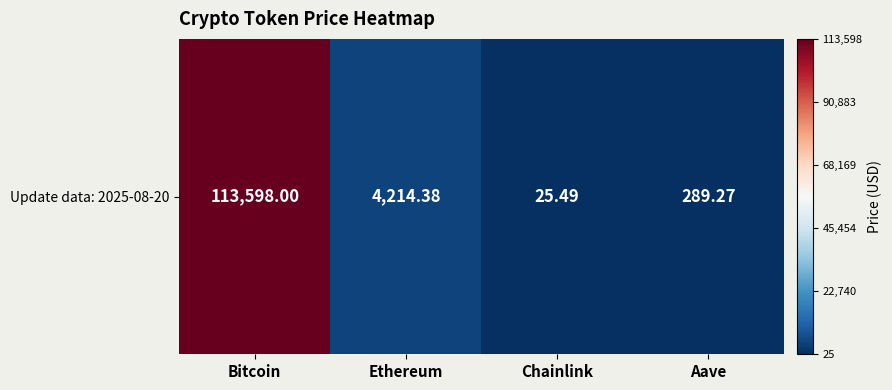

Rank the categories by value from lowest to highest.

Chainlink, Aave, Ethereum, Bitcoin